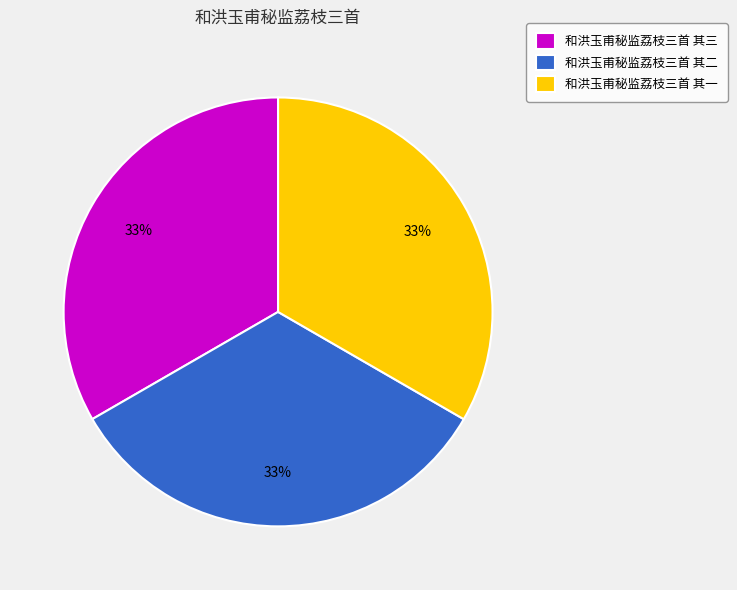

What percentage is the 和洪玉甫秘监荔枝三首 其三 slice, to the nearest percent?

33%